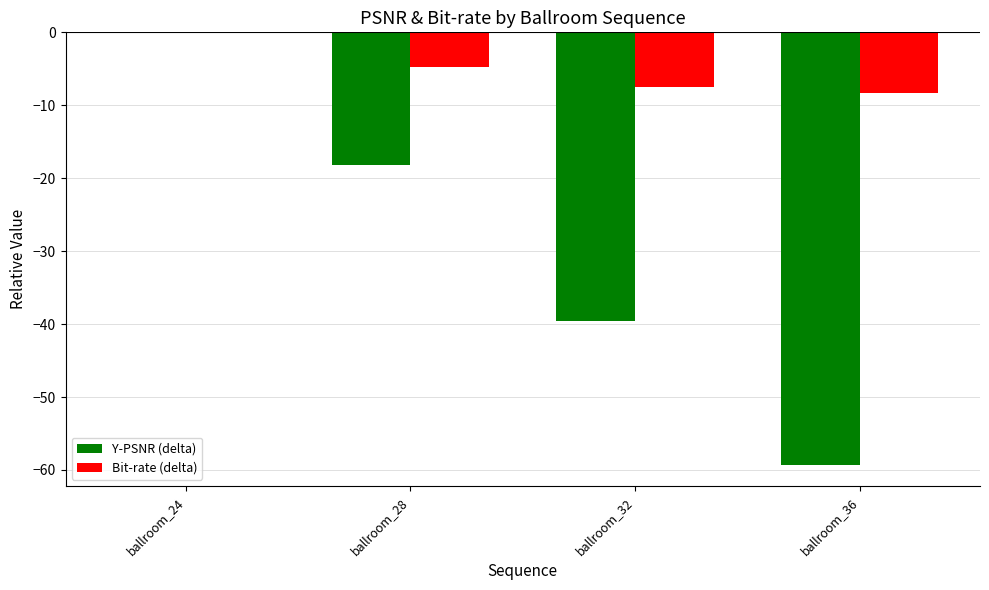

What value does the Bit-rate (delta) series have at ballroom_36?

-8.3